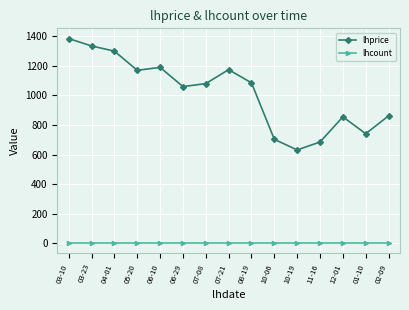

Is this an area chart (filled region under the line)?

No